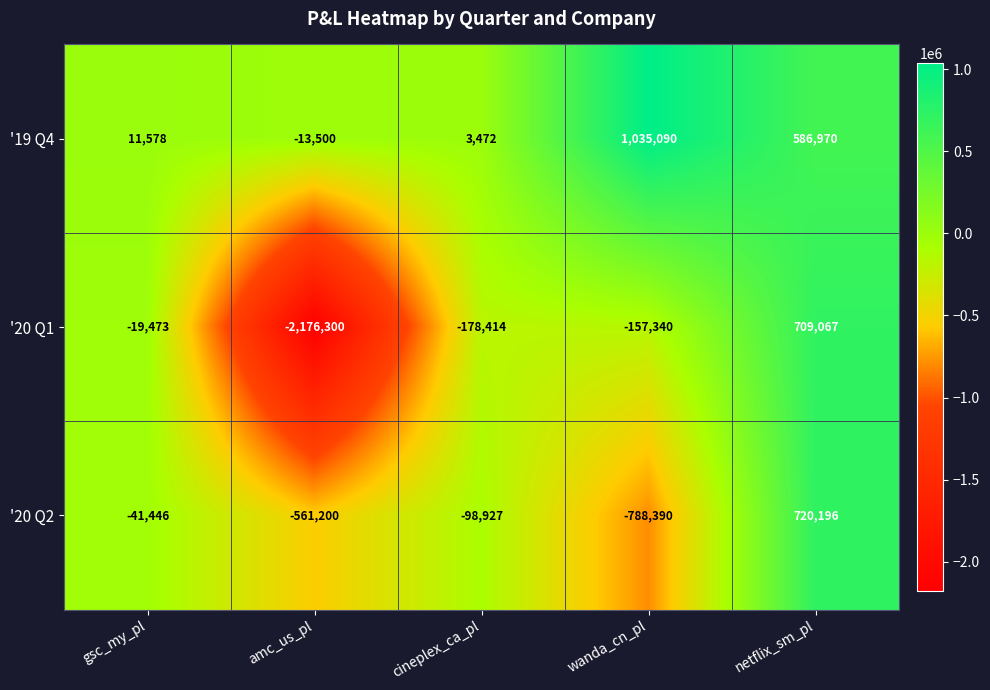

What is the smallest value displayed?

-2176300